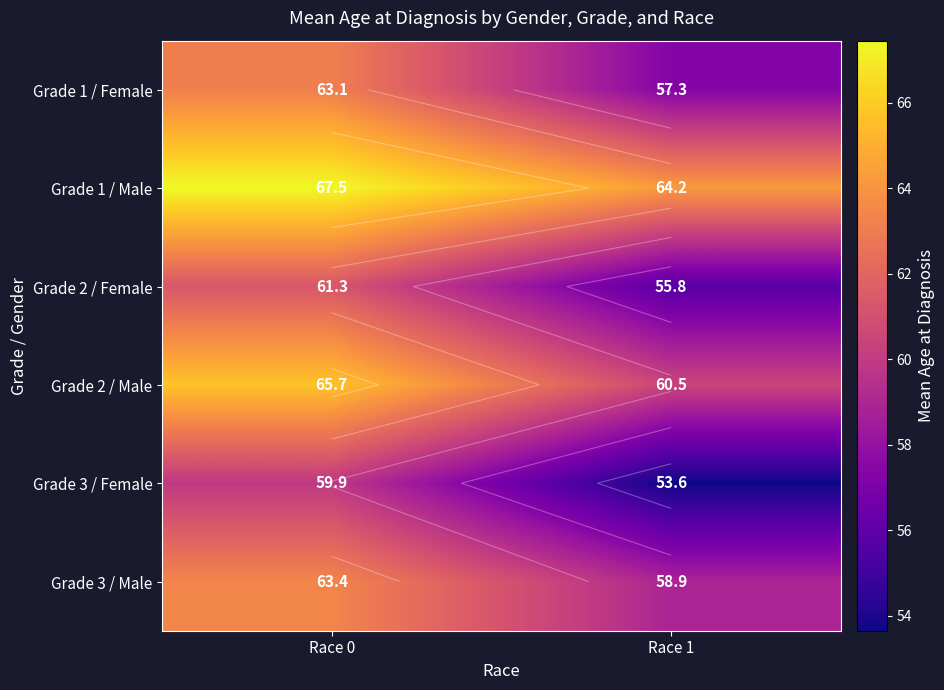

Which has a higher value, Race 0 or Race 1?

Race 0